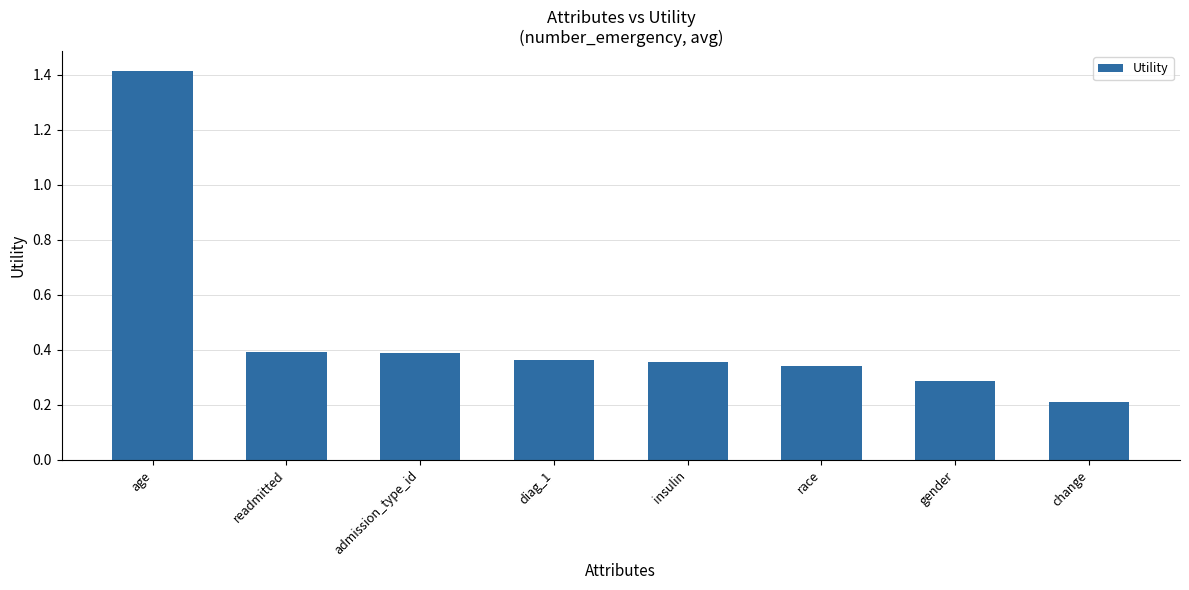

What is the label of the 3rd bar from the left?

admission_type_id